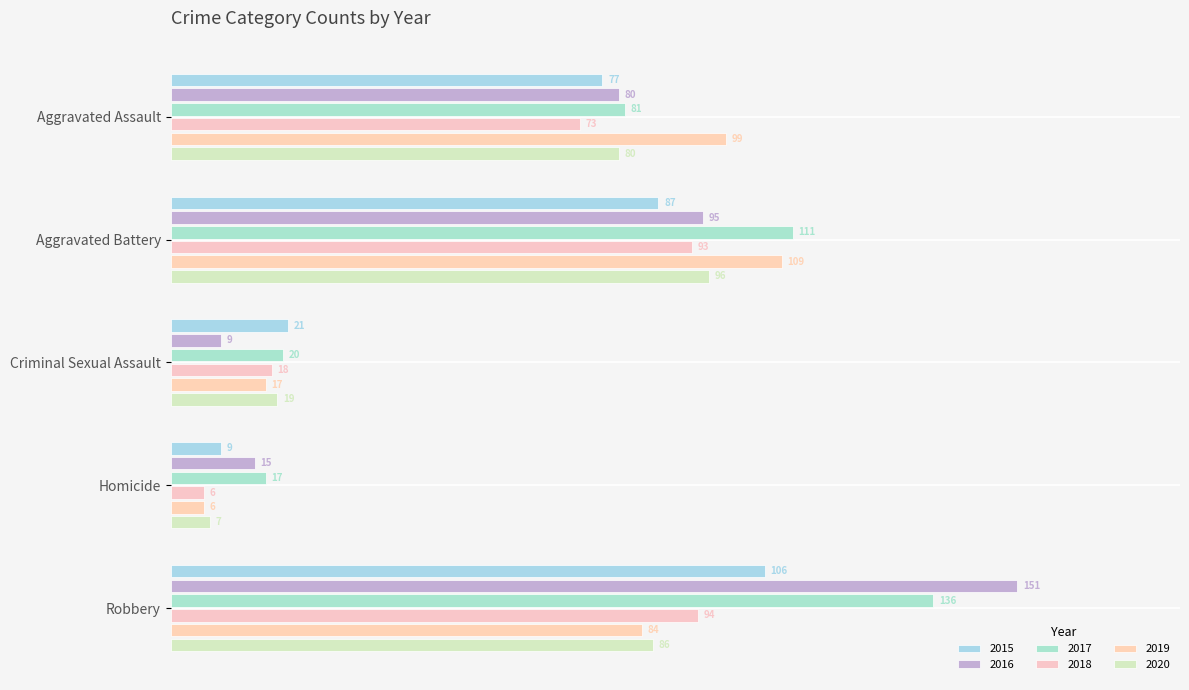

At Aggravated Battery, list the series in order from largest to smallest.

2017, 2019, 2020, 2016, 2018, 2015